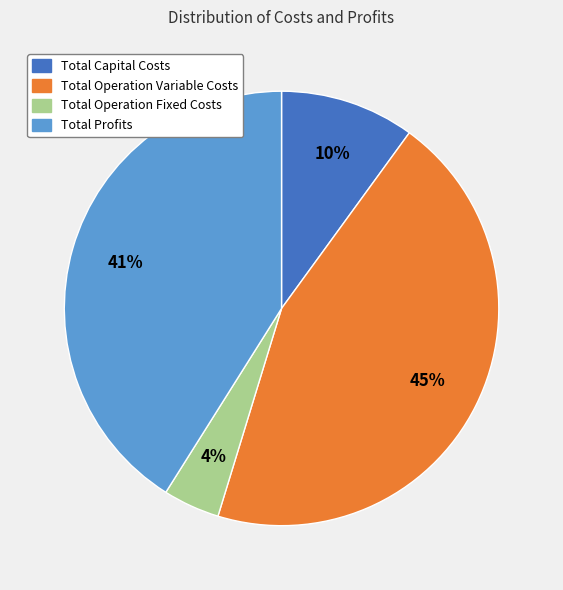

Is it true that Total Operation Variable Costs is 45% of the pie?

True